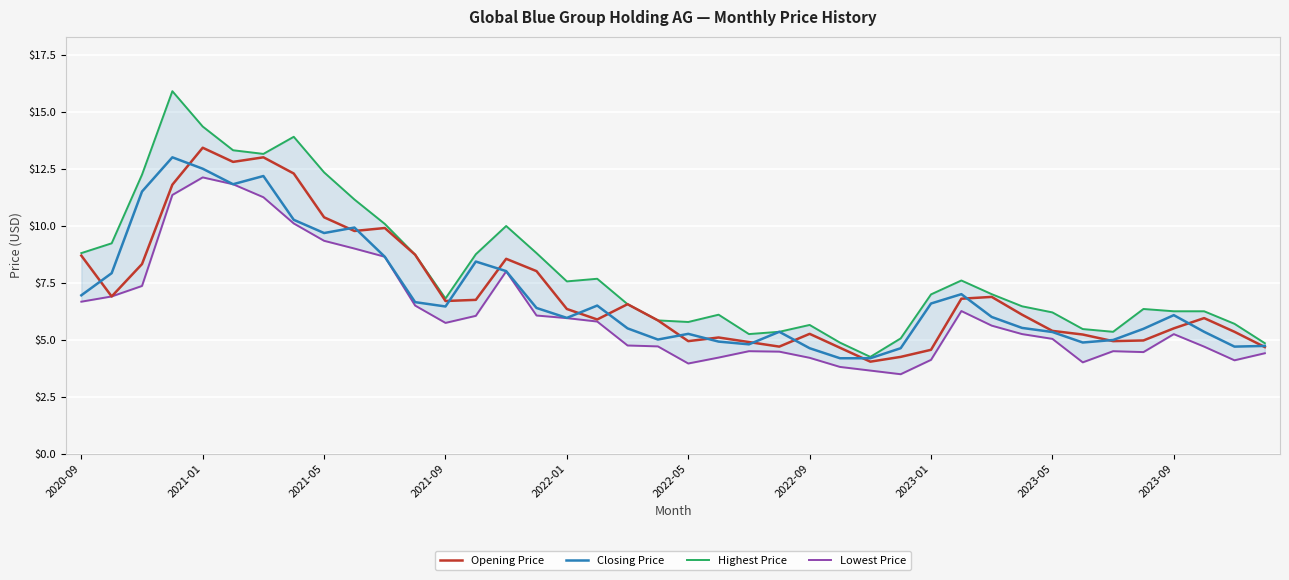

What are all the series names shown in the legend?

Opening Price, Closing Price, Highest Price, Lowest Price